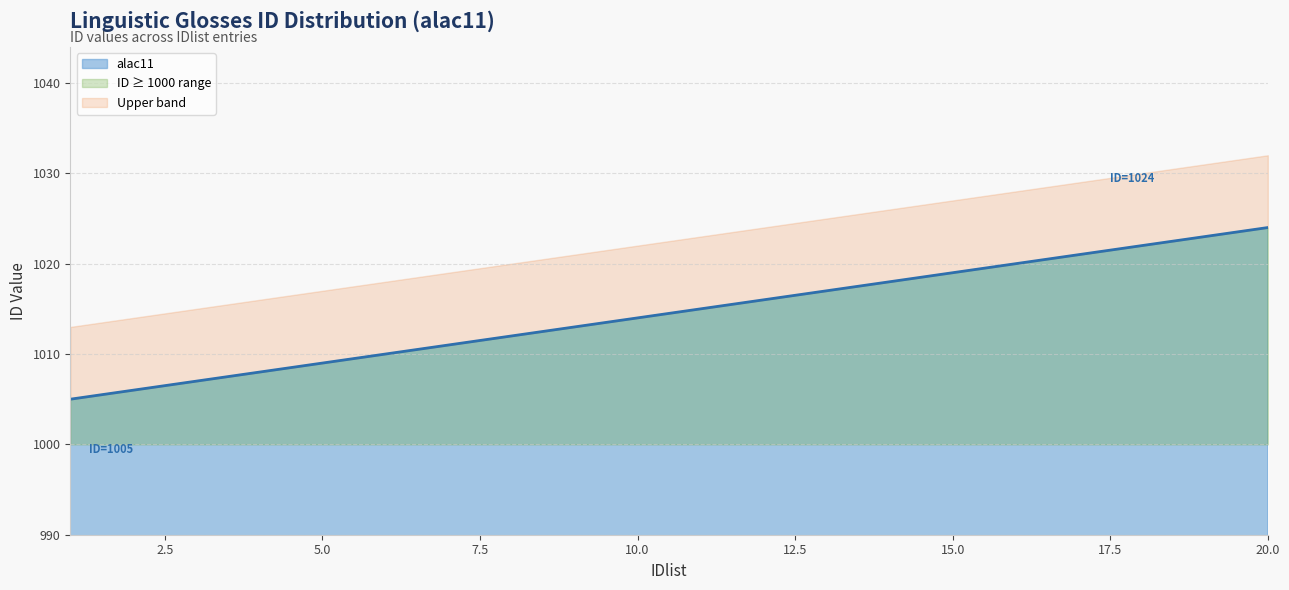

Approximately how many times larger is the value at 13 compared to 18?

1.0